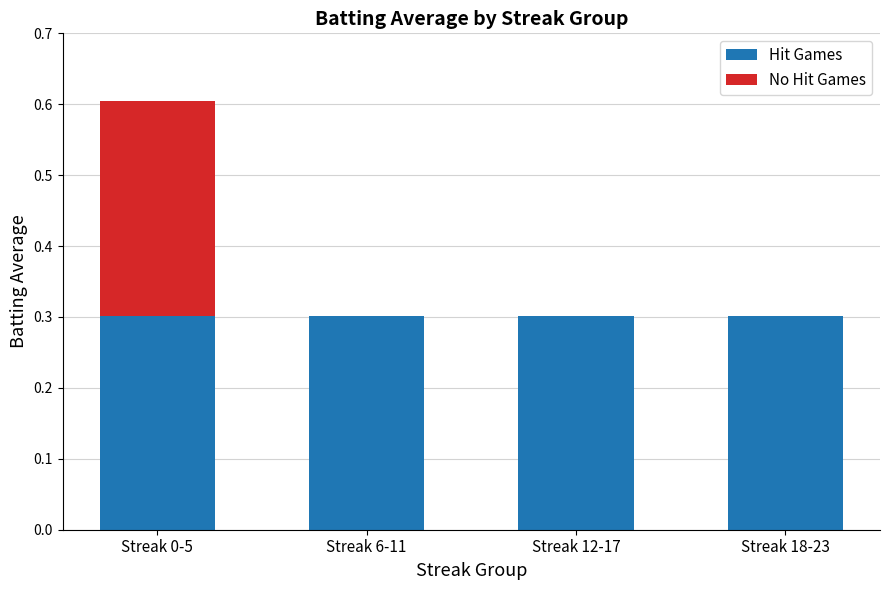

At which category is the sum across all series the highest?

Streak 0-5